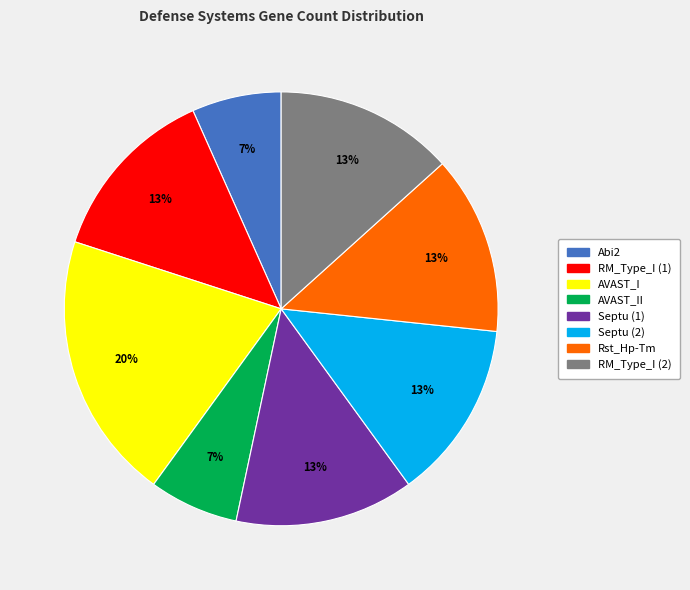

Is there a majority slice in this chart?

No